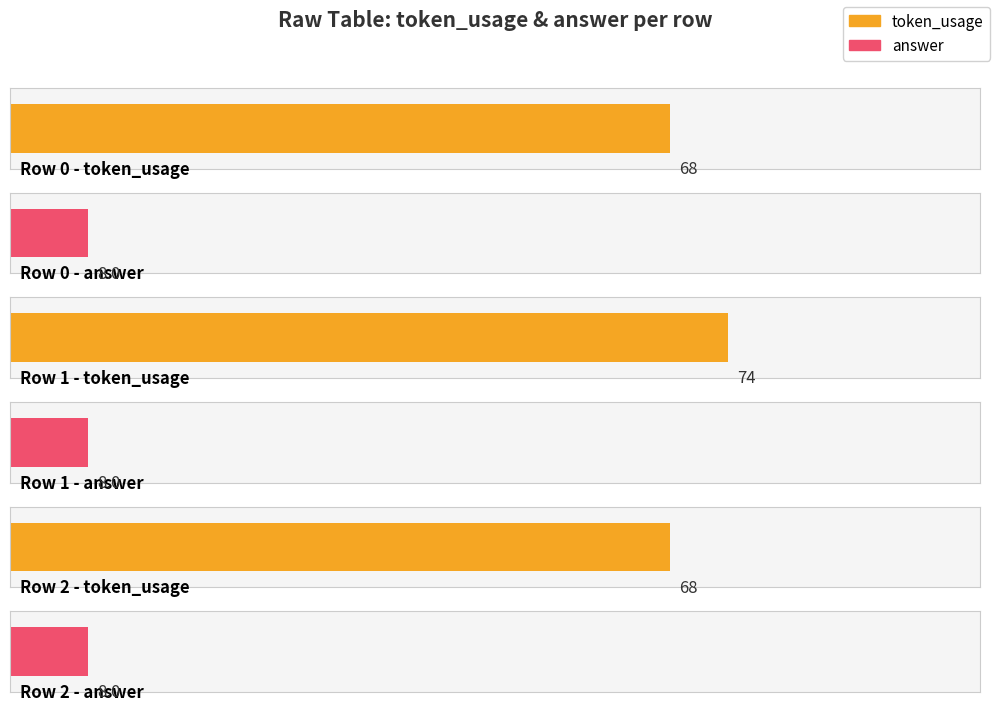

Reading left to right, extract all data points from this chart.

token_usage: 0=68	1=74	2=68
answer: 0=8	1=8	2=8